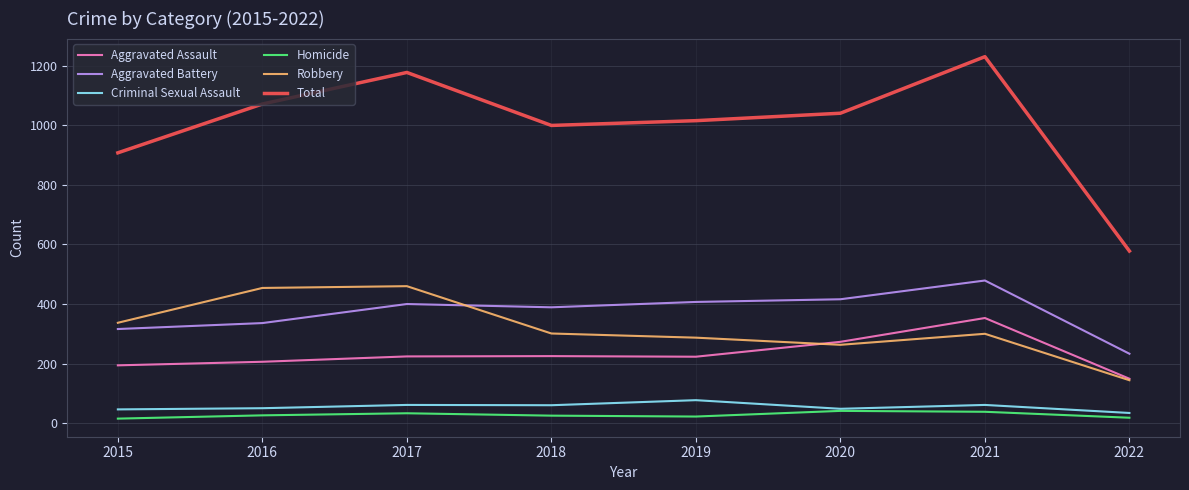

At which category does Aggravated Battery reach its first local valley?

2018